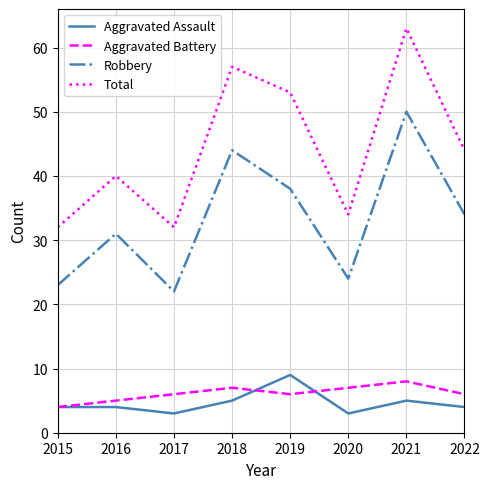

True or false: Aggravated Battery and Total intersect in this chart.

False